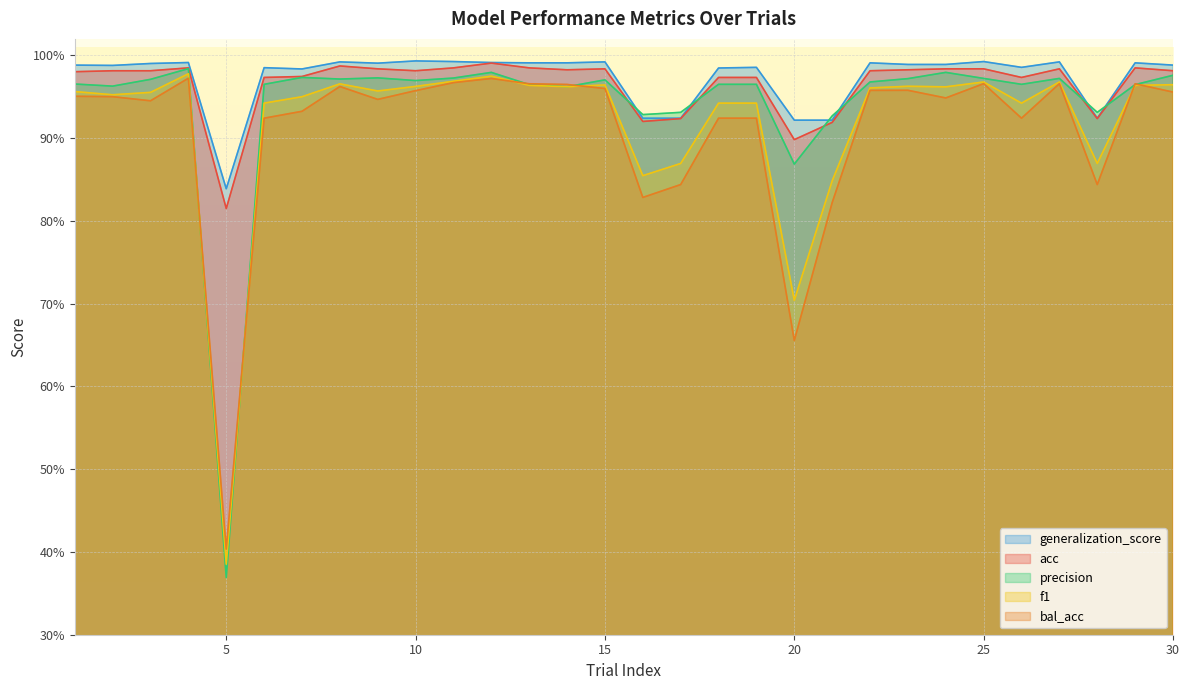

How many interior local peaks does the generalization_score series have?

10